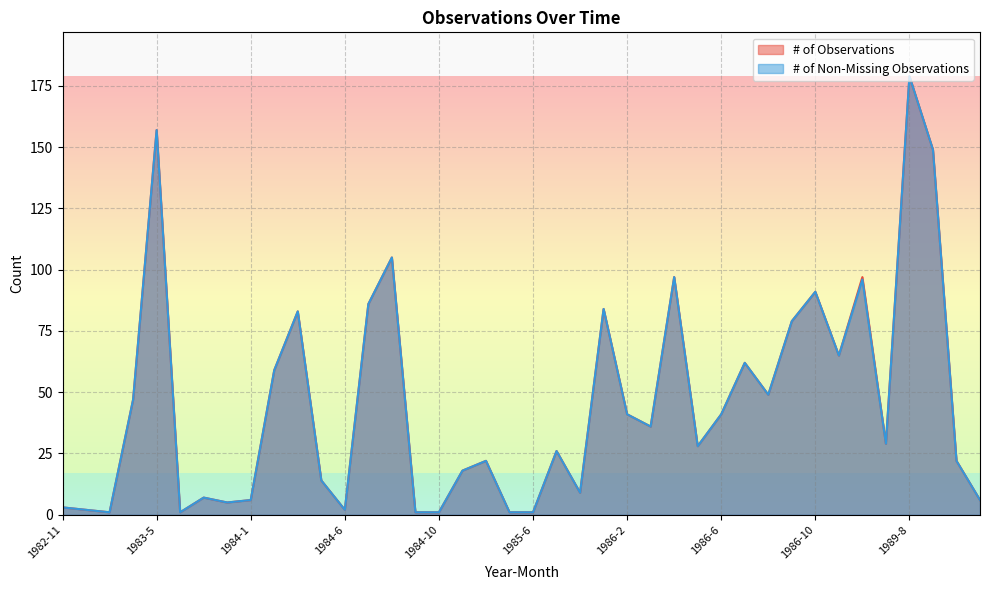

Which label corresponds to the largest value in the chart?

1989-8